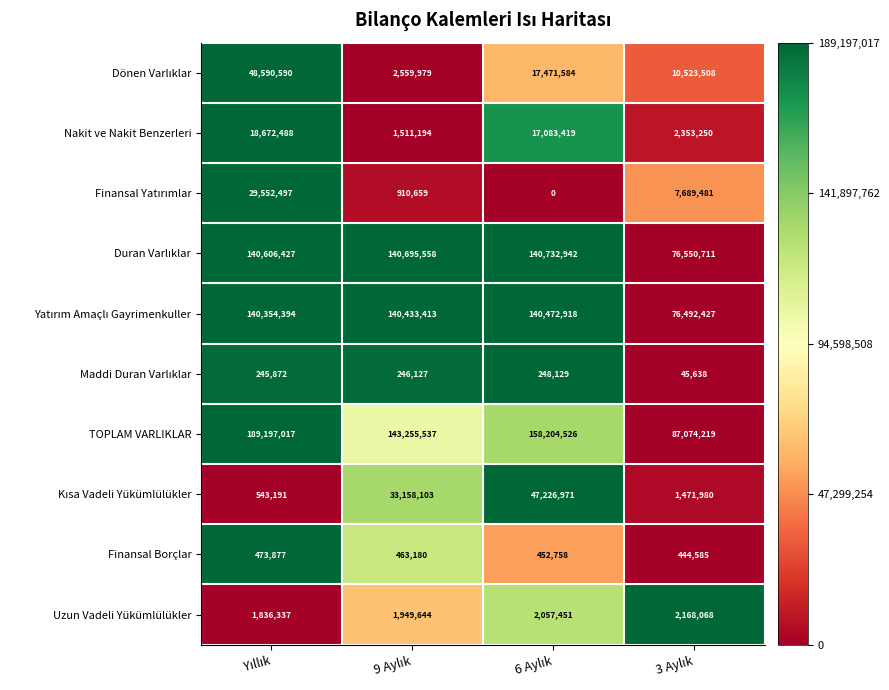

What is the maximum value shown in the chart?

189197017